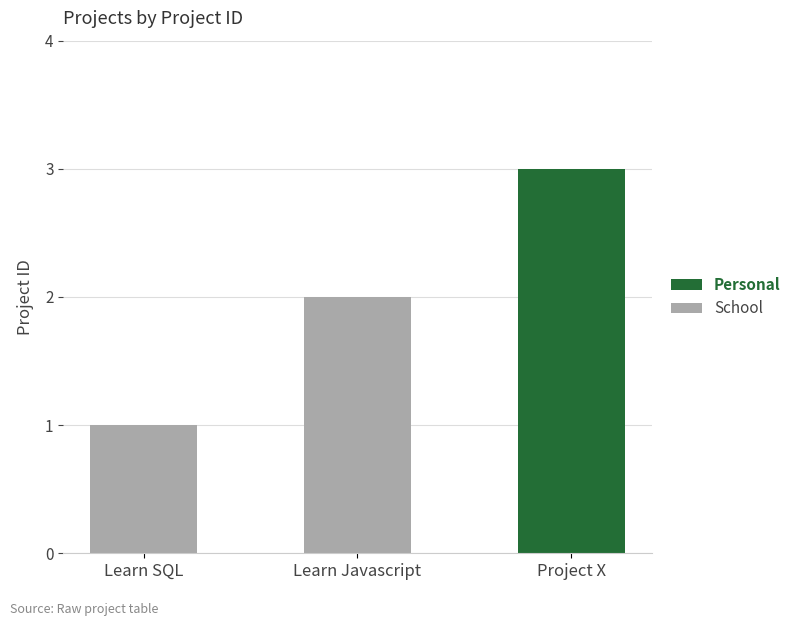

At which category is the sum across all series the highest?

Project X